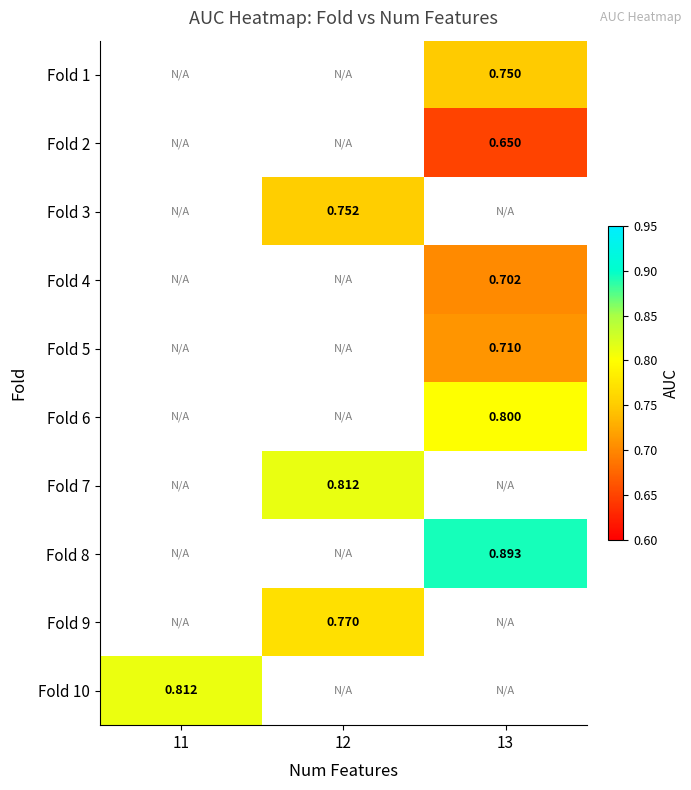

Which category has the highest value in the Fold 10 series?

11